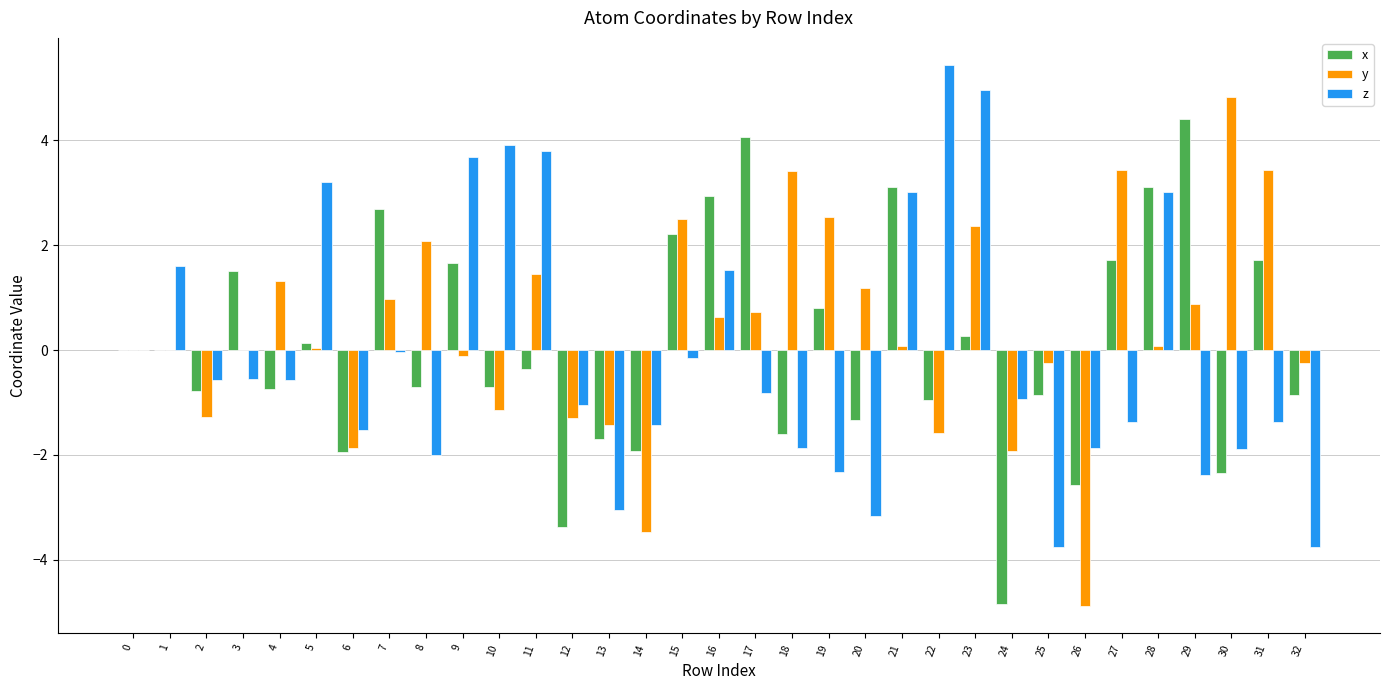

What are all the series names shown in the legend?

x, y, z